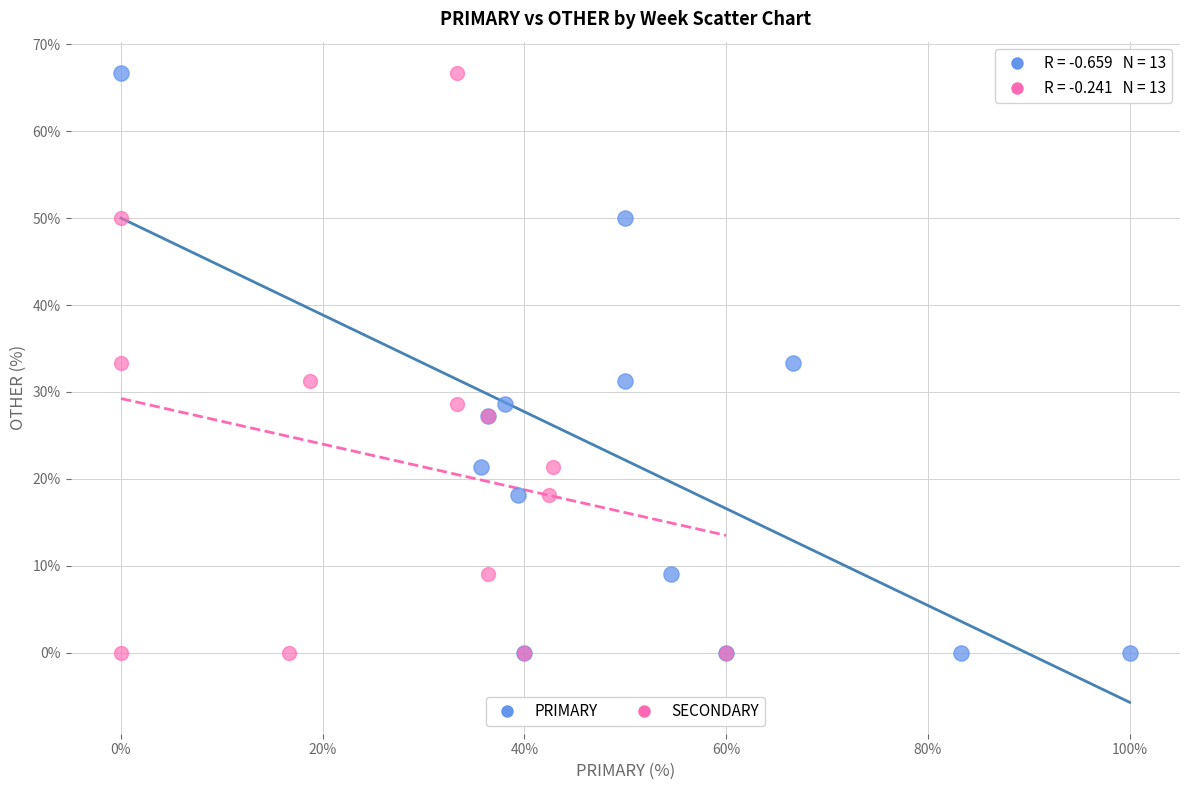

What are all the series names shown in the legend?

PRIMARY, SECONDARY